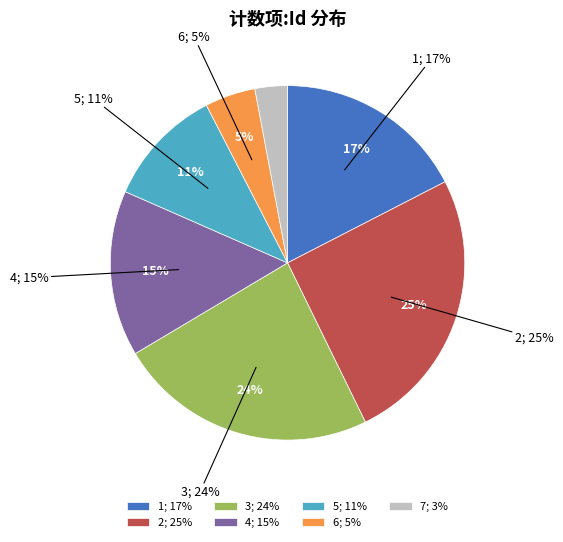

Is there a majority slice in this chart?

No